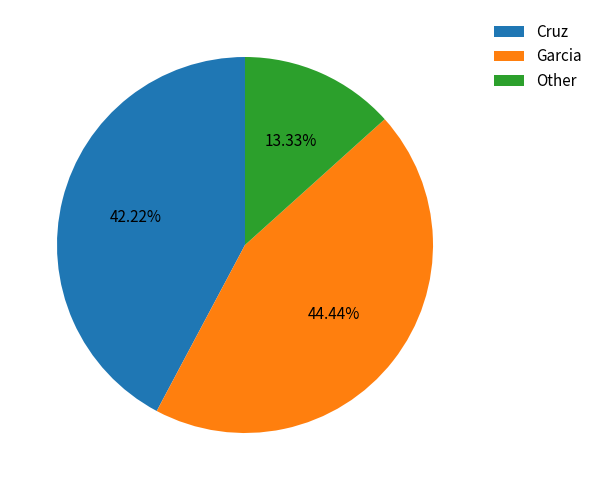

To the nearest percent, what percentage of the pie is Garcia?

44%